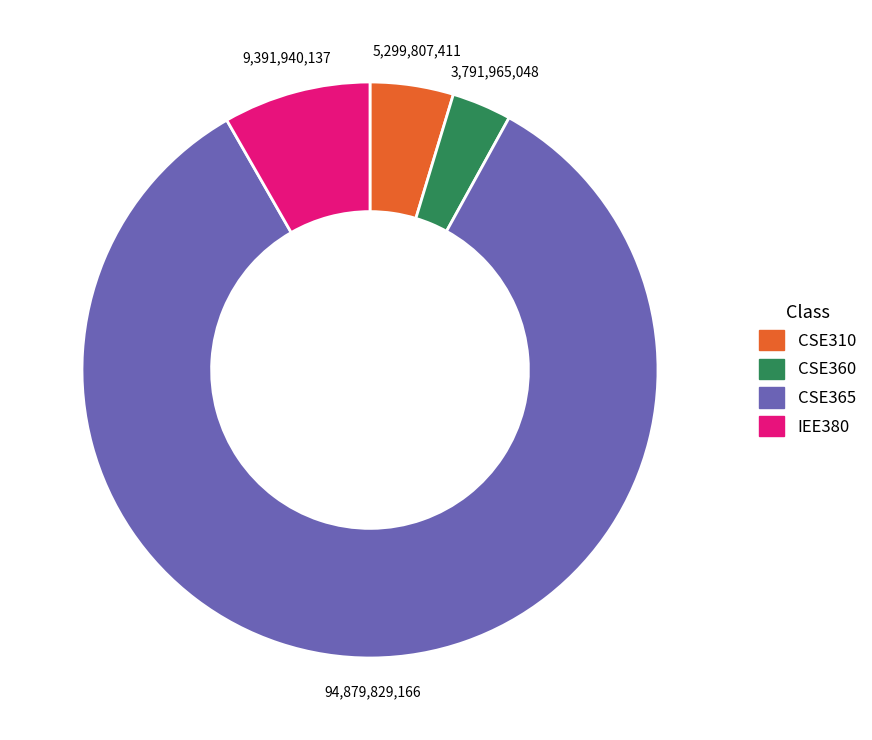

What is the largest slice in the pie chart?

CSE365